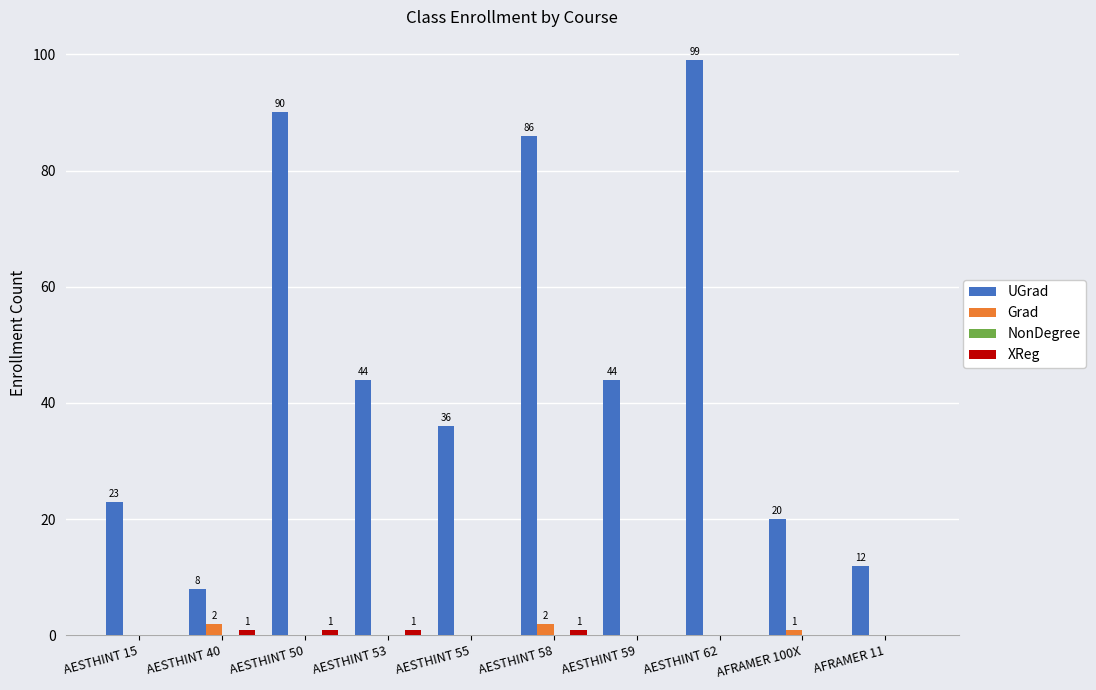

Does the chart contain stacked bars?

No